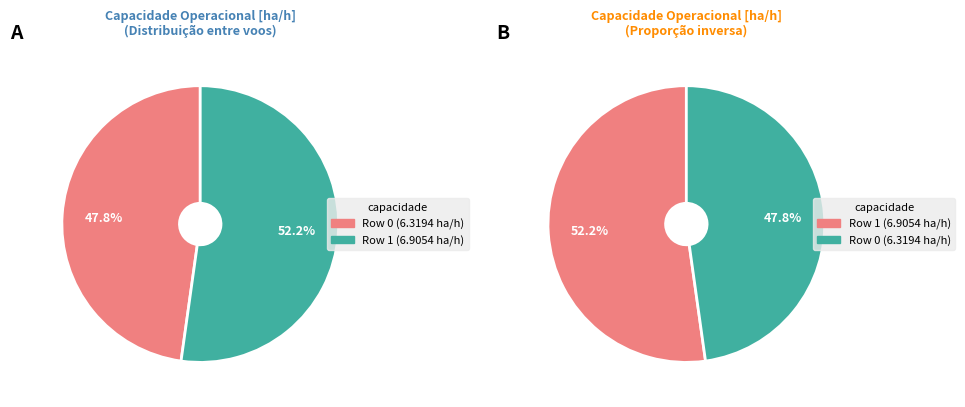

To the nearest percent, what is the combined percentage of 0 and 1?

100%